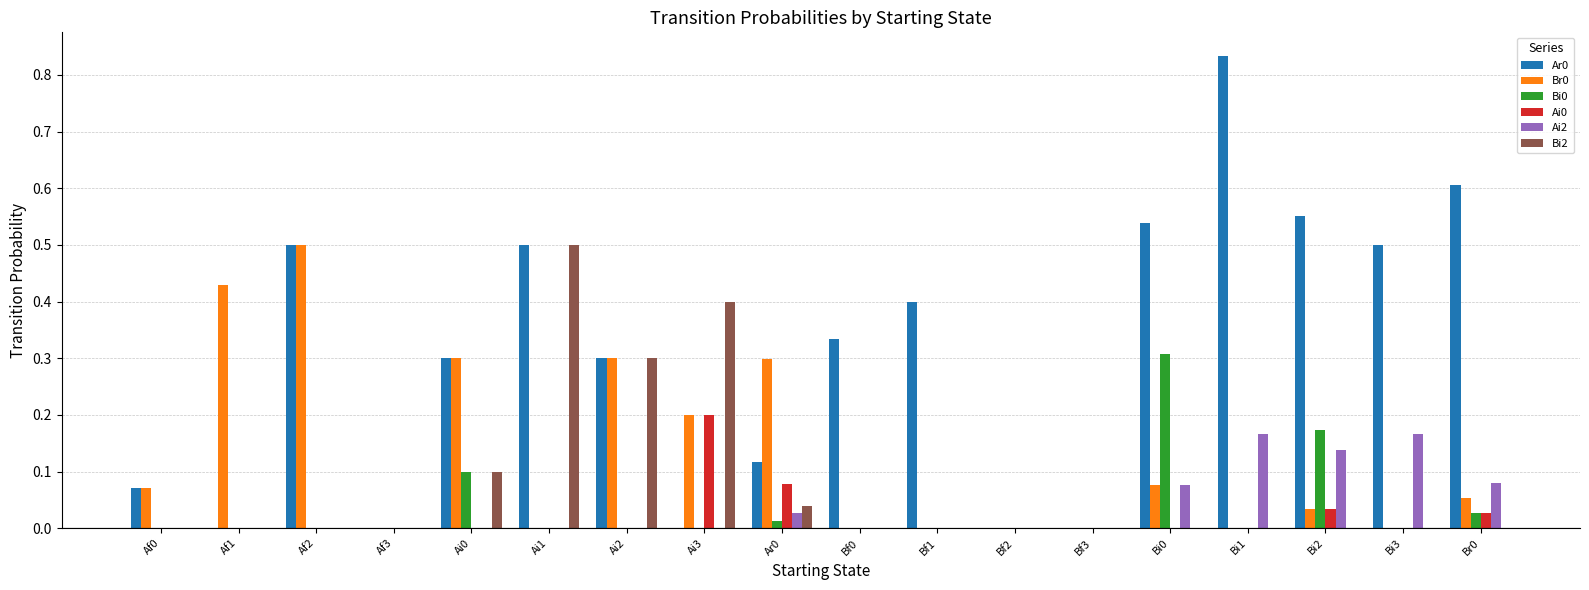

True or false: Ai2 has a value of 0.0 at Ai1.

True